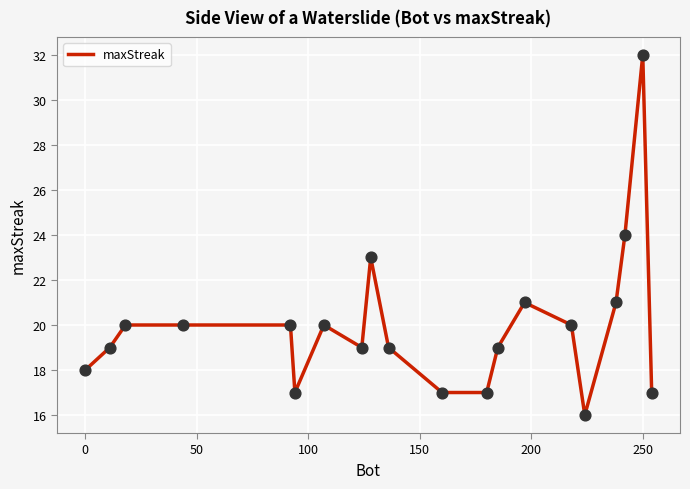

What is the difference between the maximum and minimum values?

16